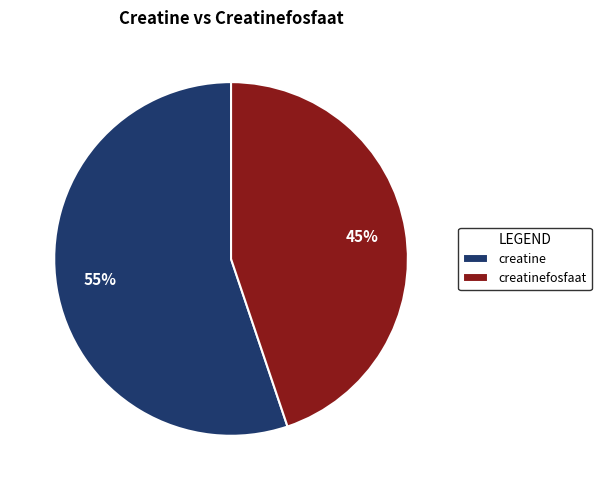

What is the ratio of the value at creatine to the value at creatinefosfaat?

1.2